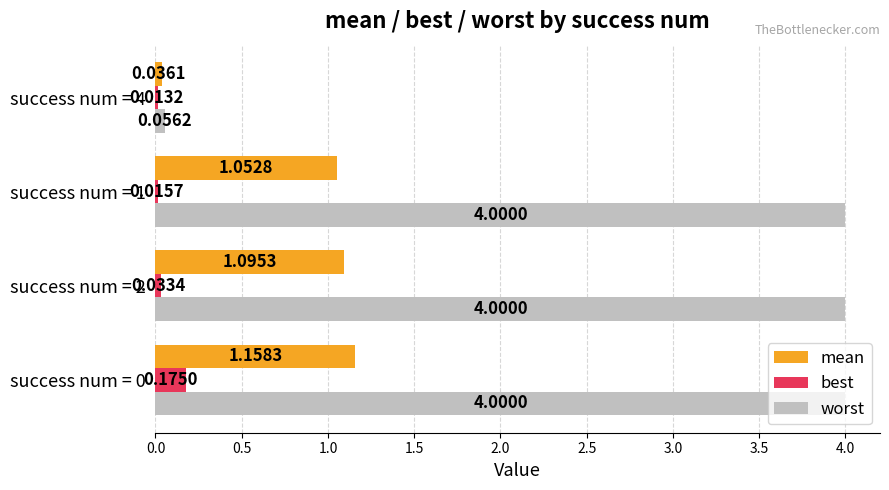

Where is best nearest to the value 0?

success num = 4